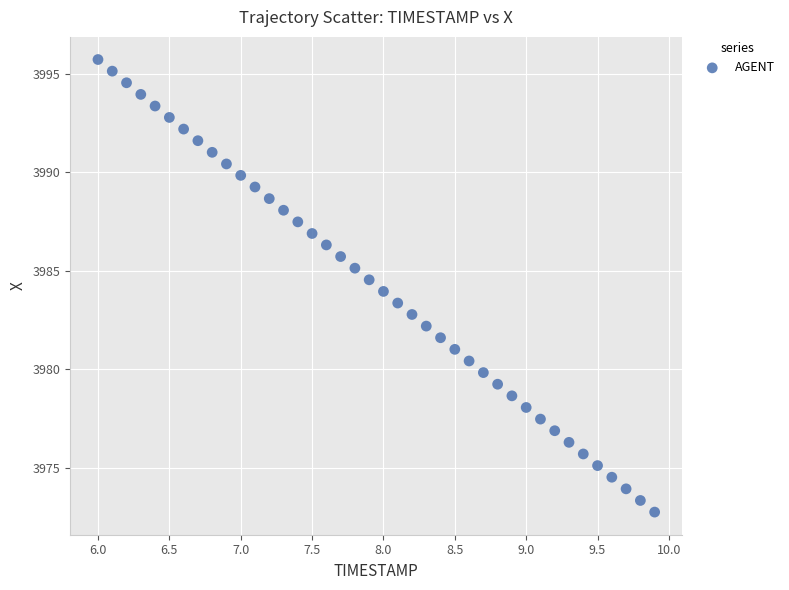

What is the range of Y values (max minus min)?

23.0